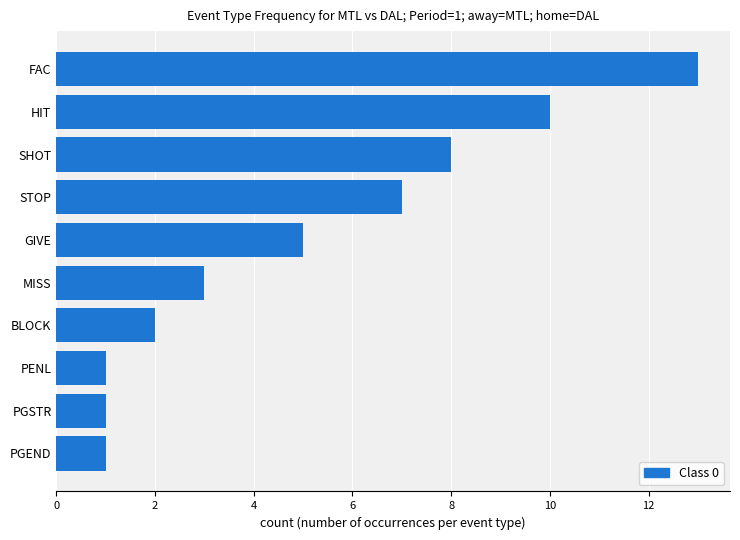

What is the maximum value shown in the chart?

13